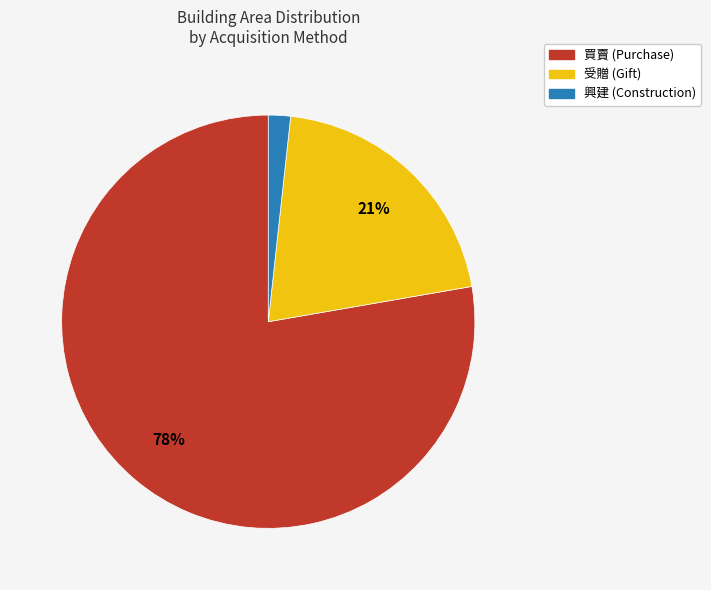

Count the number of slices in the pie.

3